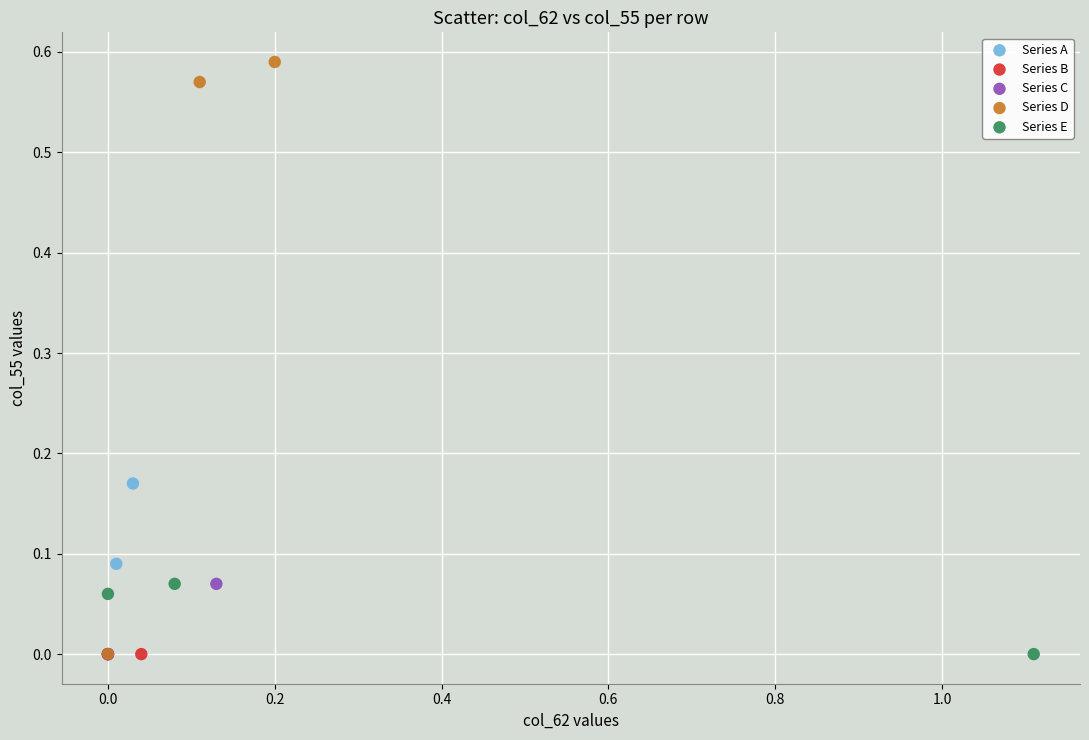

Which series reaches the maximum Y coordinate?

Series D